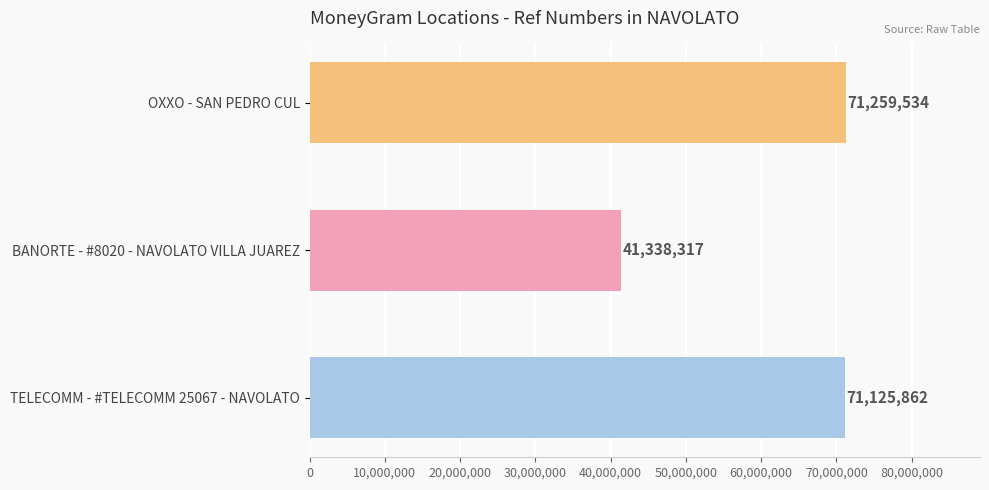

What is the difference between the maximum and minimum values?

29921217